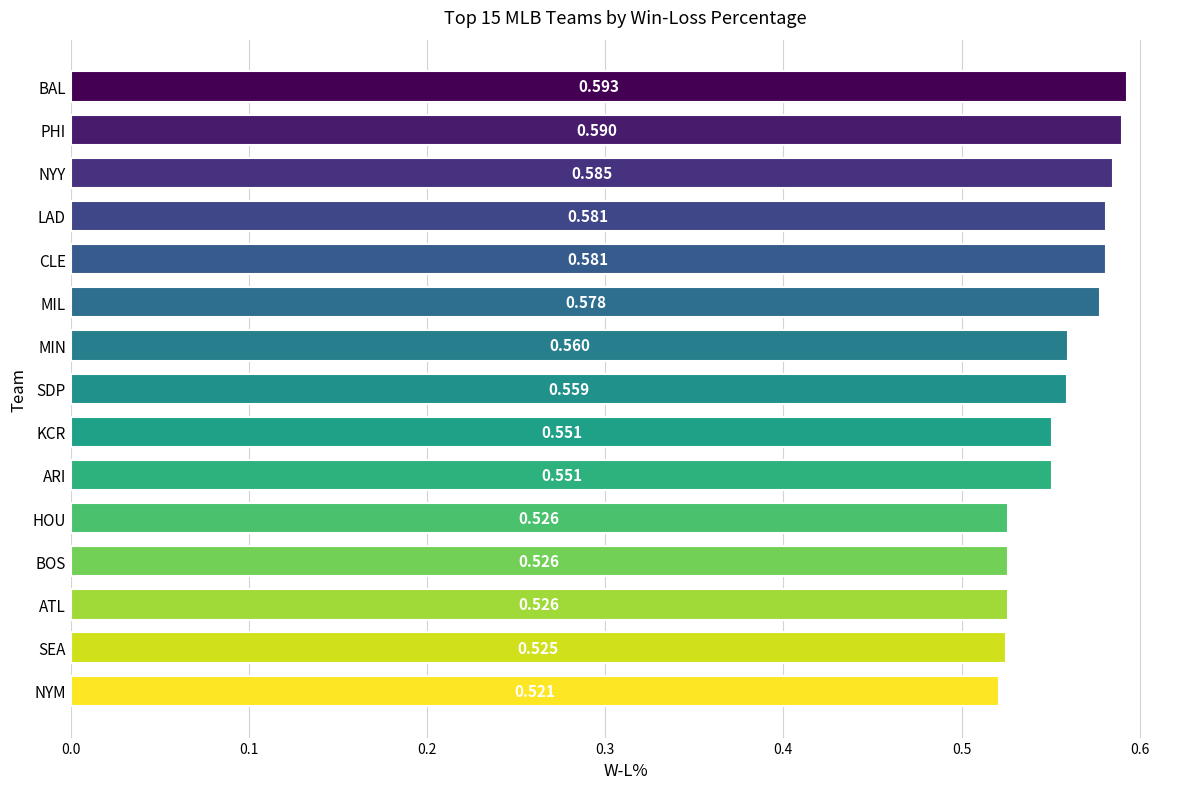

How many distinct data groups are displayed?

1